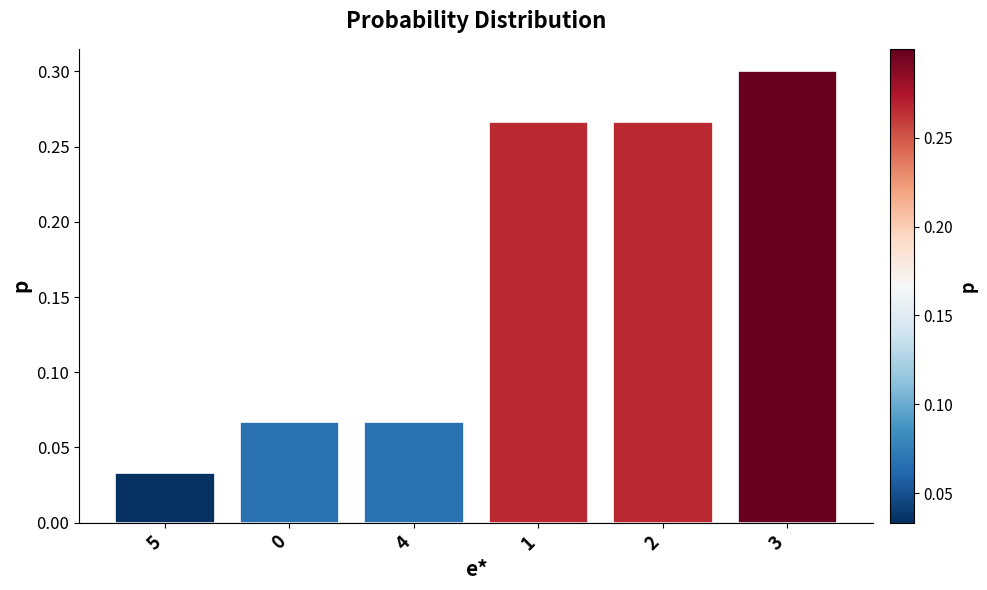

Which label corresponds to the smallest value in the chart?

5